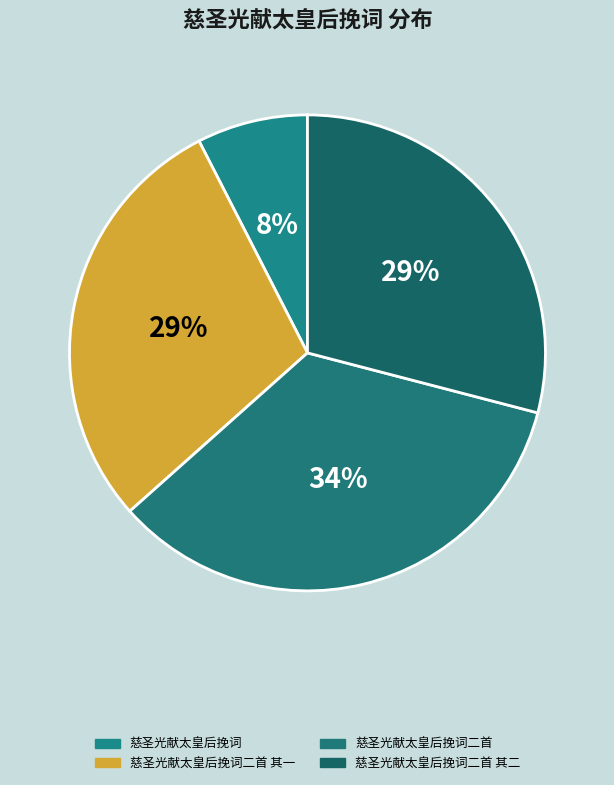

How many segments does this pie chart have?

4